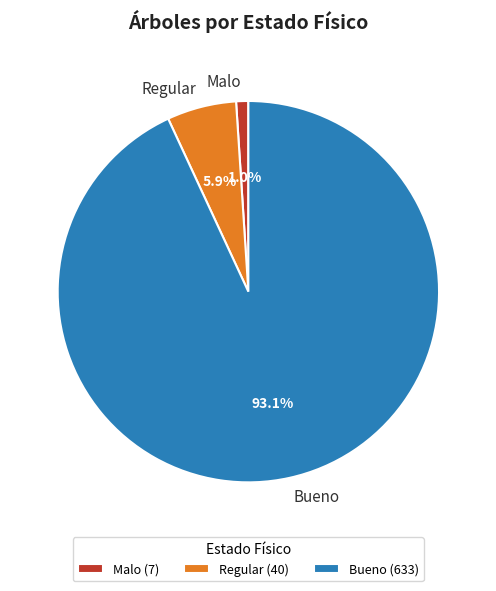

What is the majority slice?

Bueno